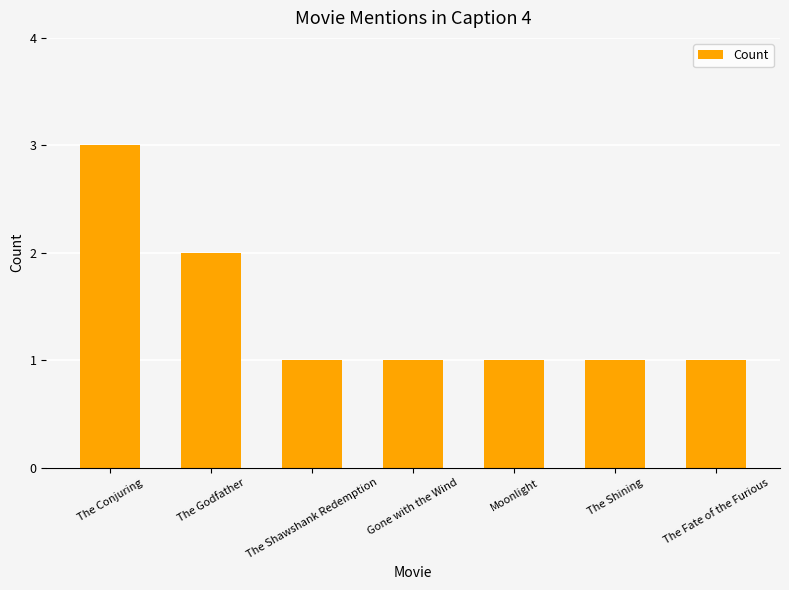

What is the change in value from The Conjuring to Gone with the Wind?

-2